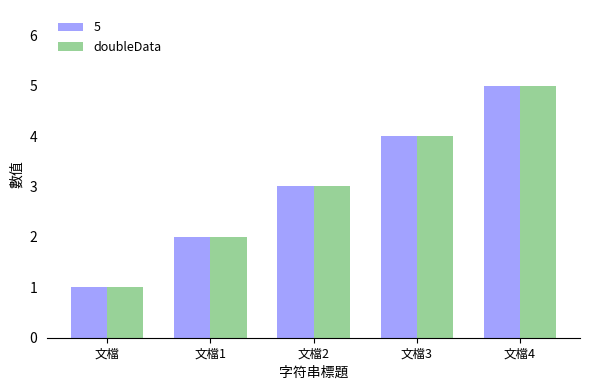

At which category is the sum across all series the highest?

文檔4